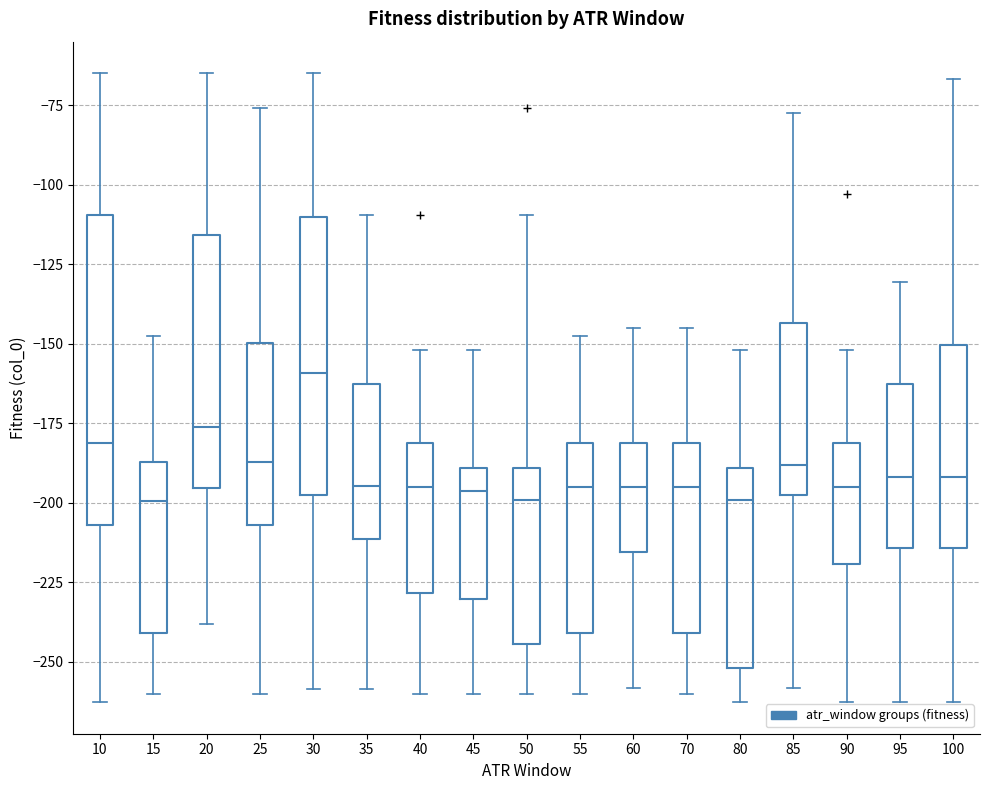

Where does the upper whisker of the box at x = 80 end on the y-axis? The values are not printed on the chart, so give them approximately, as read against the axis.

-150